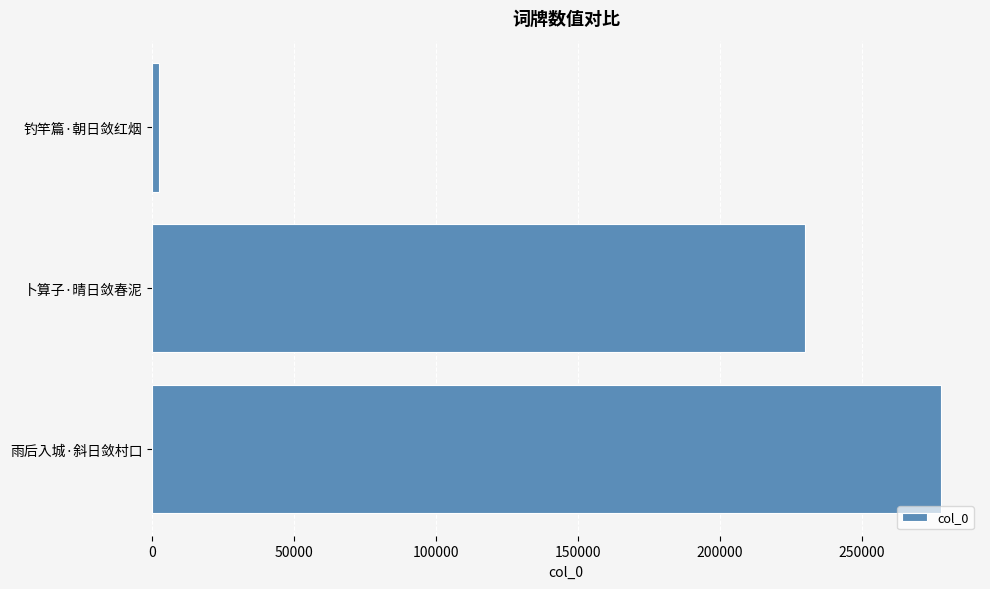

Are the bars horizontal?

Yes